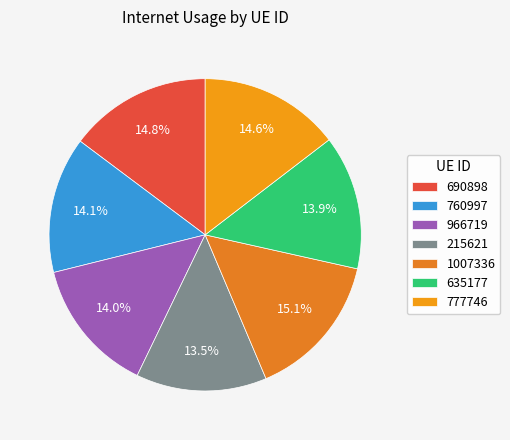

What is the ratio of the value at 1007336 to the value at 966719?

1.1